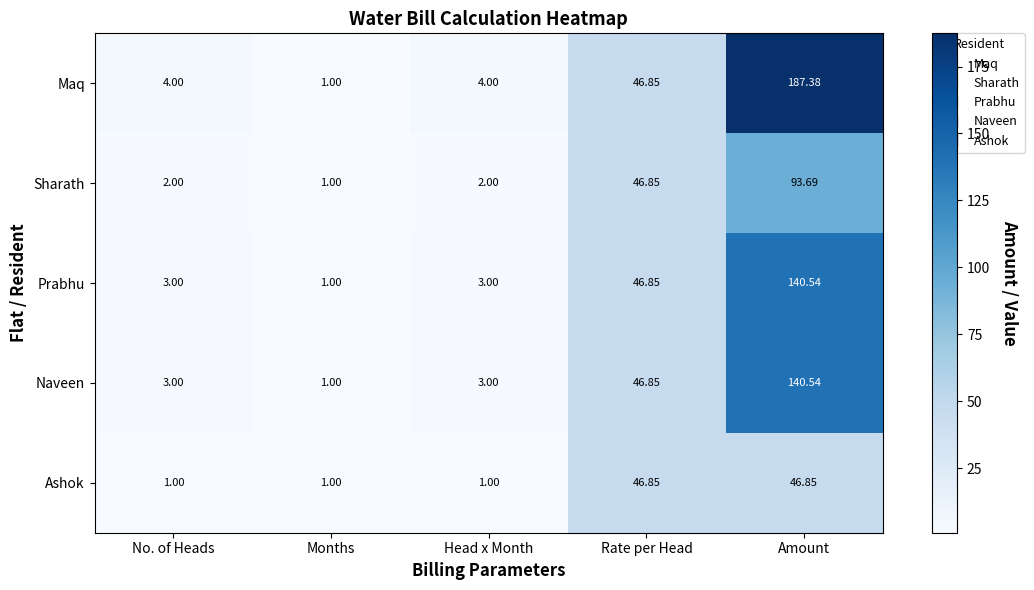

At which label is Sharath closest to 47?

Rate per Head